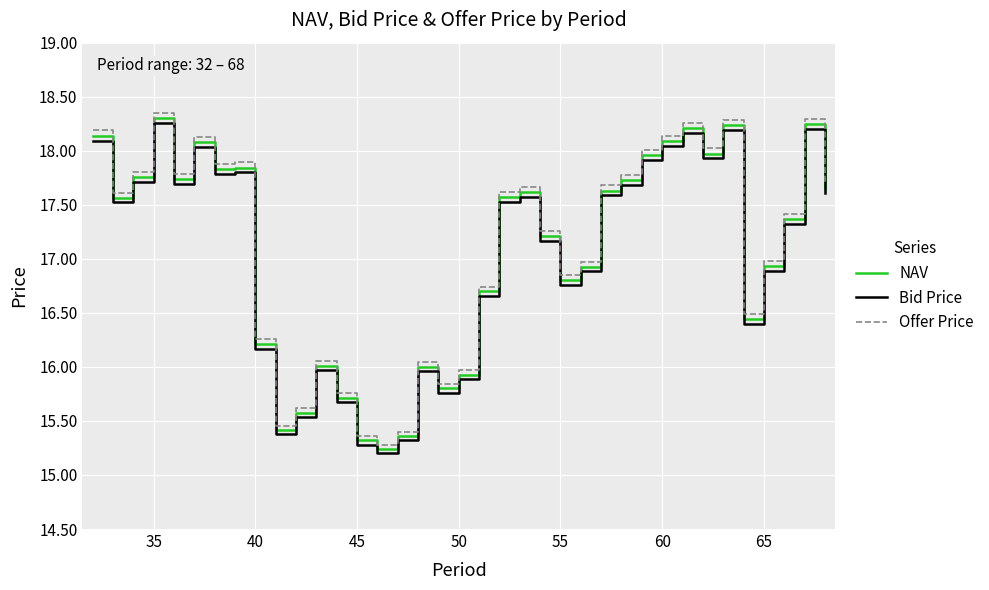

Which series has the widest spread of values?

Offer Price